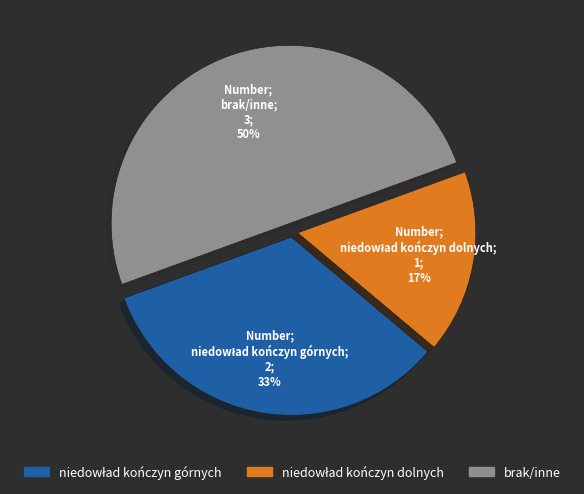

Which slice is the largest?

brak/inne